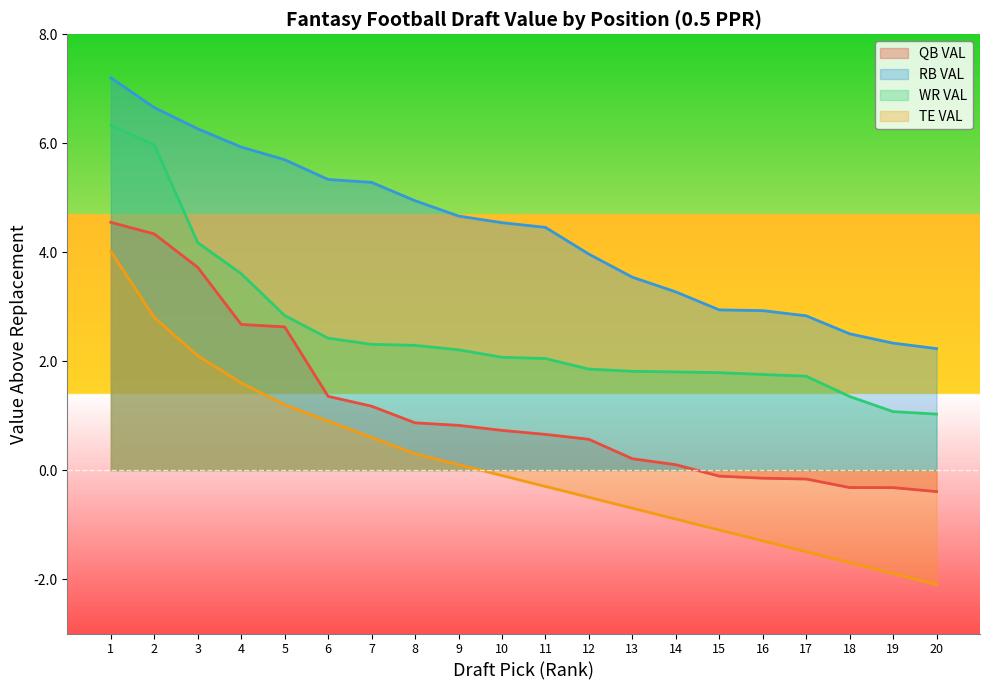

What is the difference between the maximum and minimum values in the WR VAL series?

5.3